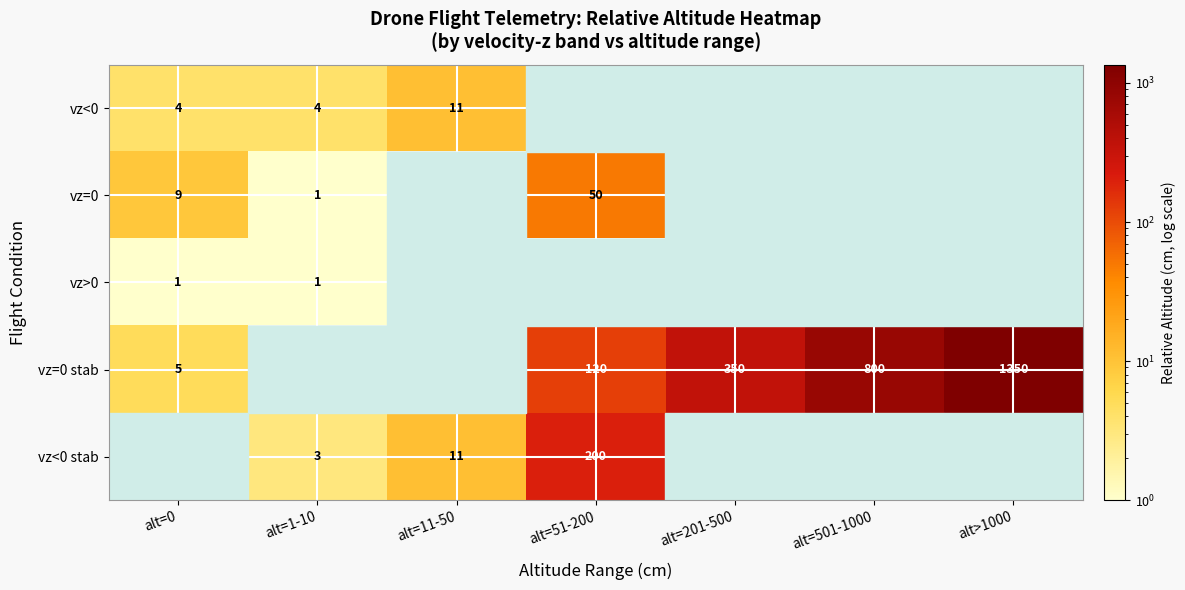

What is the smallest value displayed?

1.0